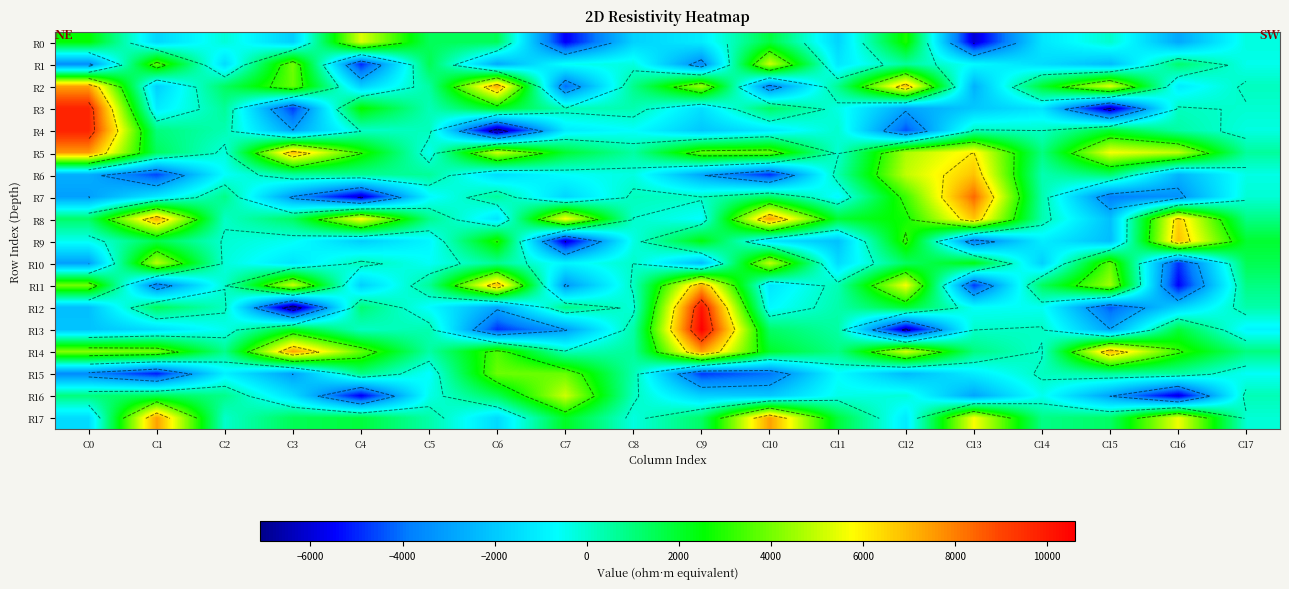

What is the sum of all R14 values?

52614.0